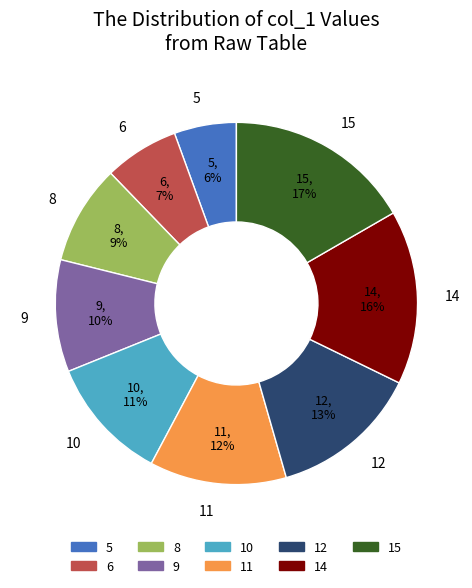

To the nearest percent, what portion does 10 represent?

11%